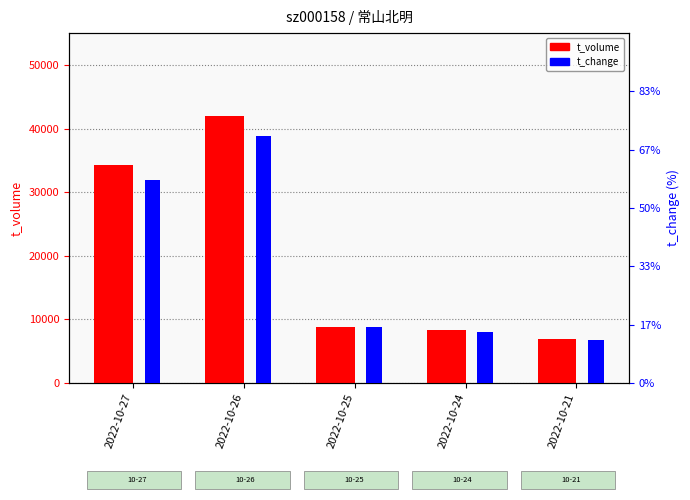

What is the difference between the highest and lowest values at 2022-10-24?

8348.1